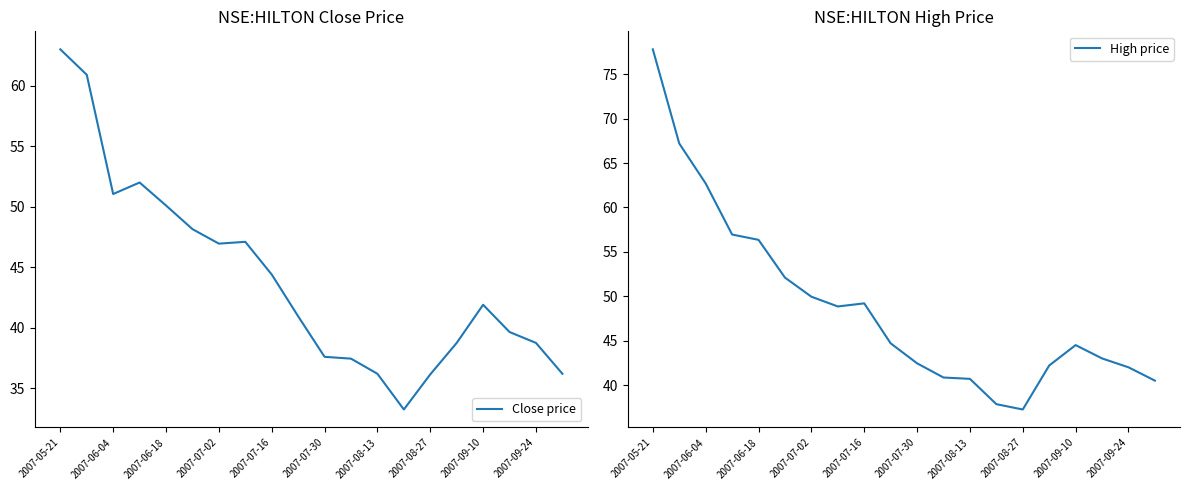

At which label does Close price reach its peak?

2007-05-21